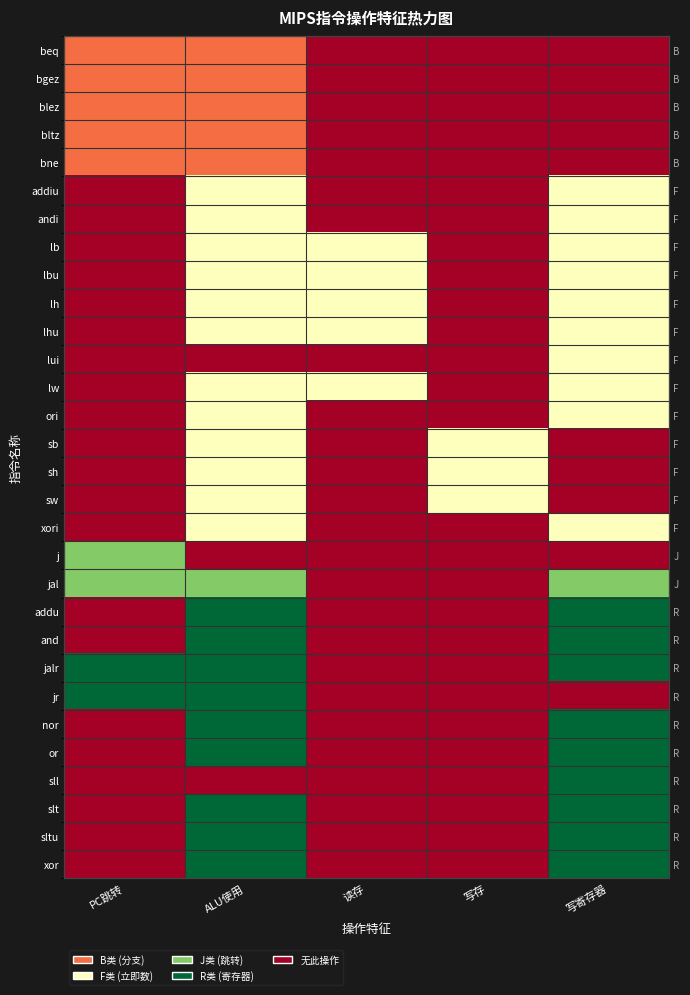

At PC跳转, list the series in order from smallest to largest.

addiu, andi, lb, lbu, lh, lhu, lui, lw, ori, sb, sh, sw, xori, addu, and, nor, or, sll, slt, sltu, xor, beq, bgez, blez, bltz, bne, j, jal, jalr, jr